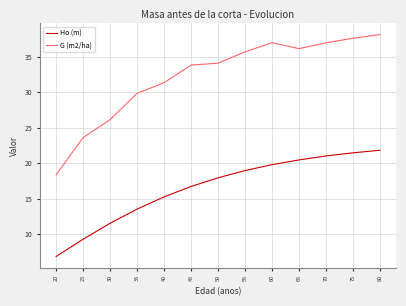

Which series has the widest spread of values?

G (m2/ha)